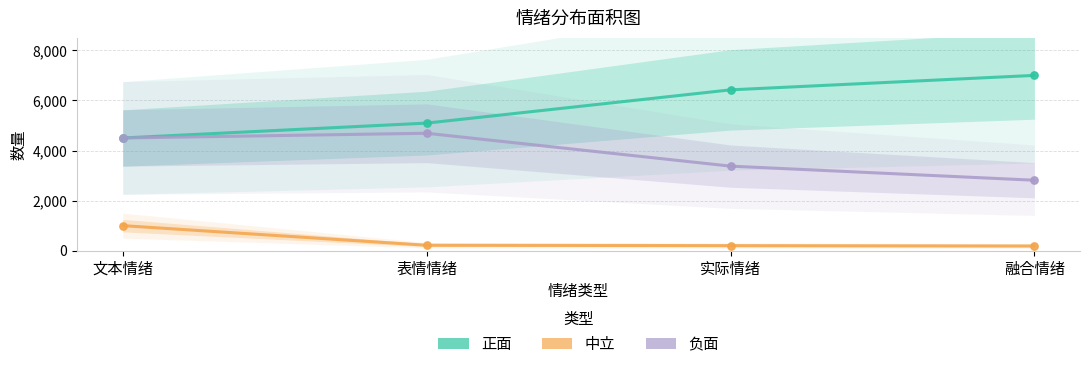

At how many categories does at least one series exceed 3918?

4